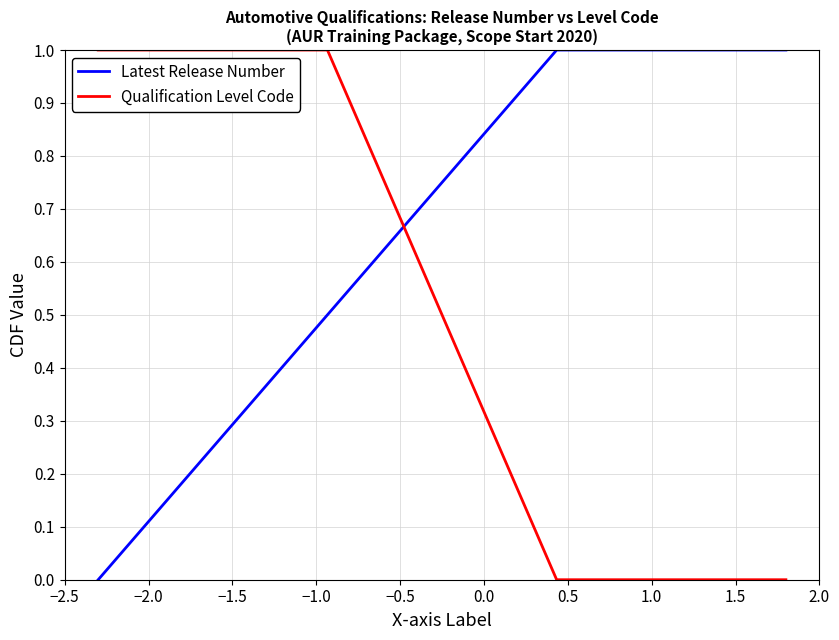

How many categories are shown in the chart?

4